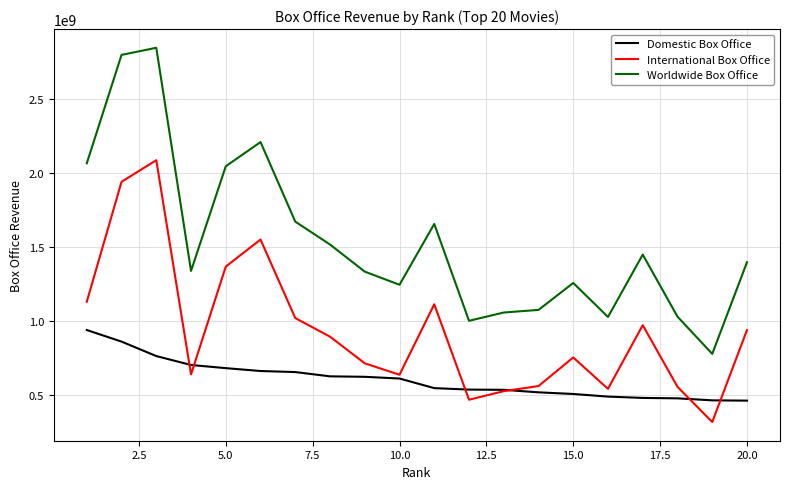

What is the greatest value displayed?

2845899541